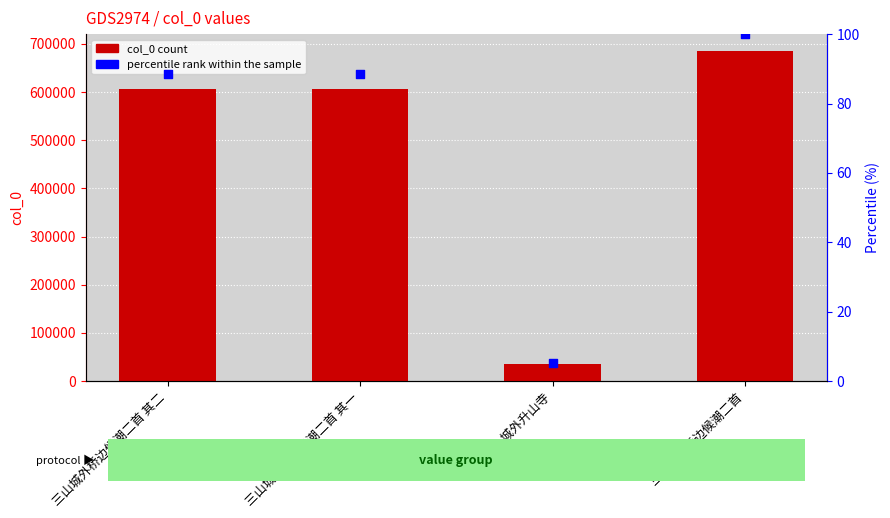

Is the value of percentile rank within the sample at 三山城外桥边候潮二首 greater than the value of col_0 at 三山城外桥边候潮二首 其一?

No